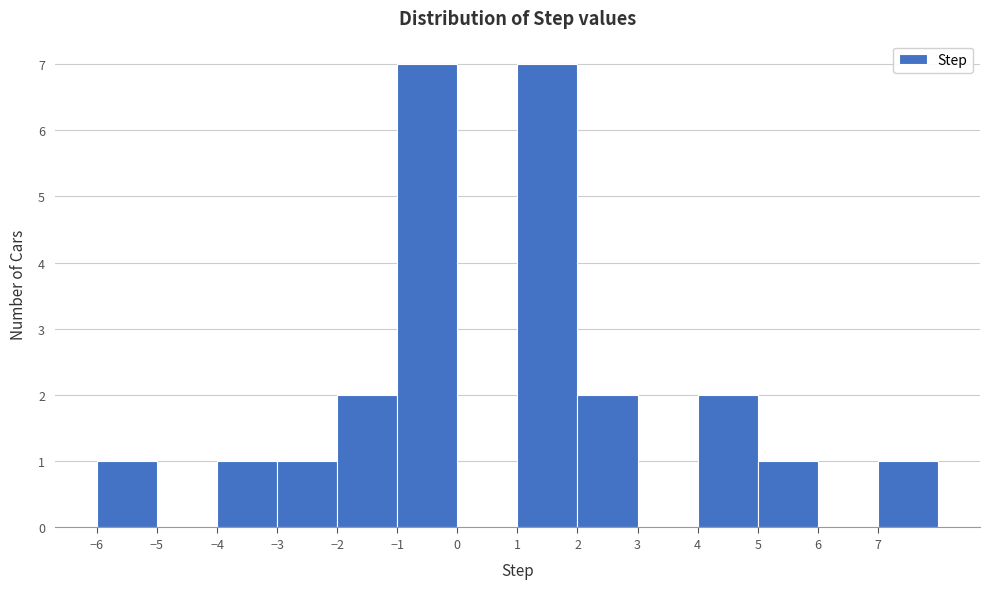

Reading left to right, list every bar in this chart as the range it spans on the x-axis followed by its height. The values are not printed on the chart, so give them approximately, as read against the axis.

-6 to -5: 1
-5 to -4: 0
-4 to -3: 1
-3 to -2: 1
-2 to -1: 2
-1 to 0: 7
0 to 1: 0
1 to 2: 7
2 to 3: 2
3 to 4: 0
4 to 5: 2
5 to 6: 1
6 to 7: 0
7 to 8: 1